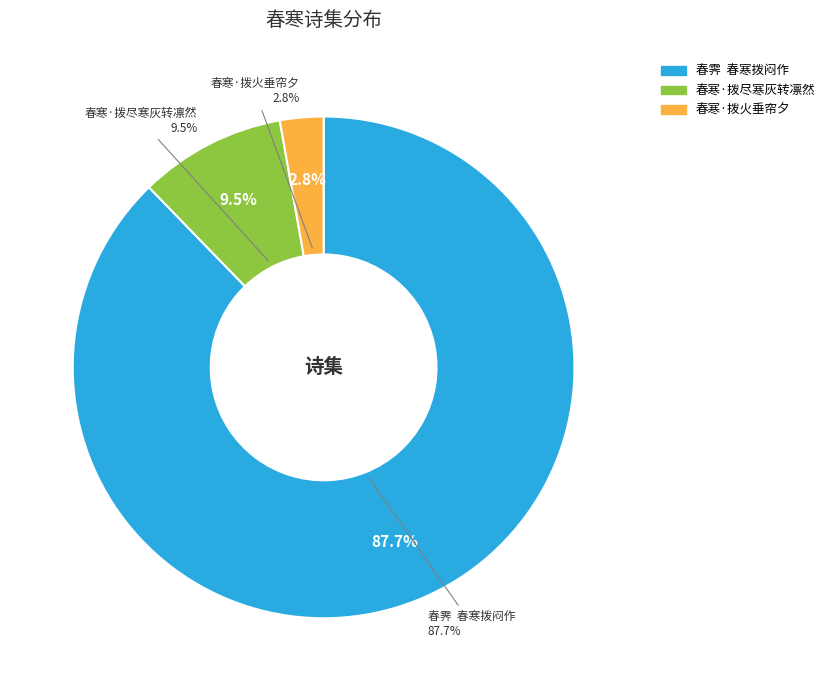

Is there a majority slice in this chart?

Yes